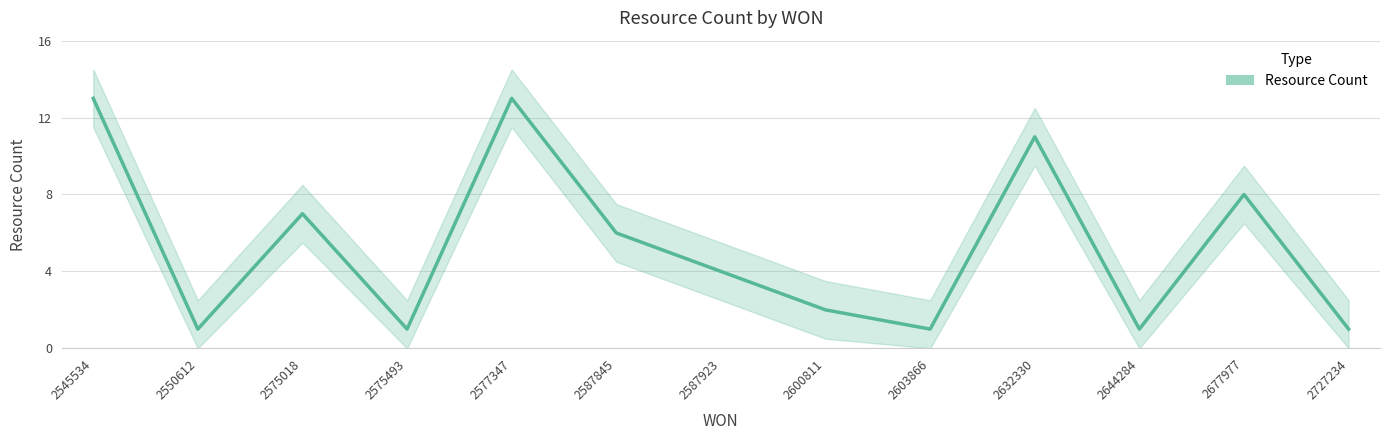

Where is the data nearest to the value 7?

2575018